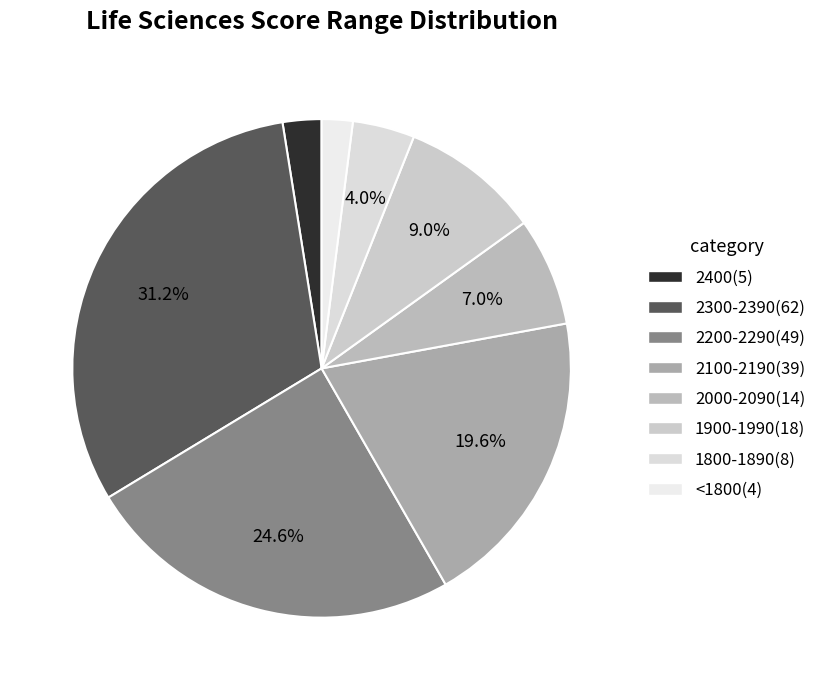

Rank the categories by value from highest to lowest.

2300-2390, 2200-2290, 2100-2190, 1900-1990, 2000-2090, 1800-1890, 2400, <1800